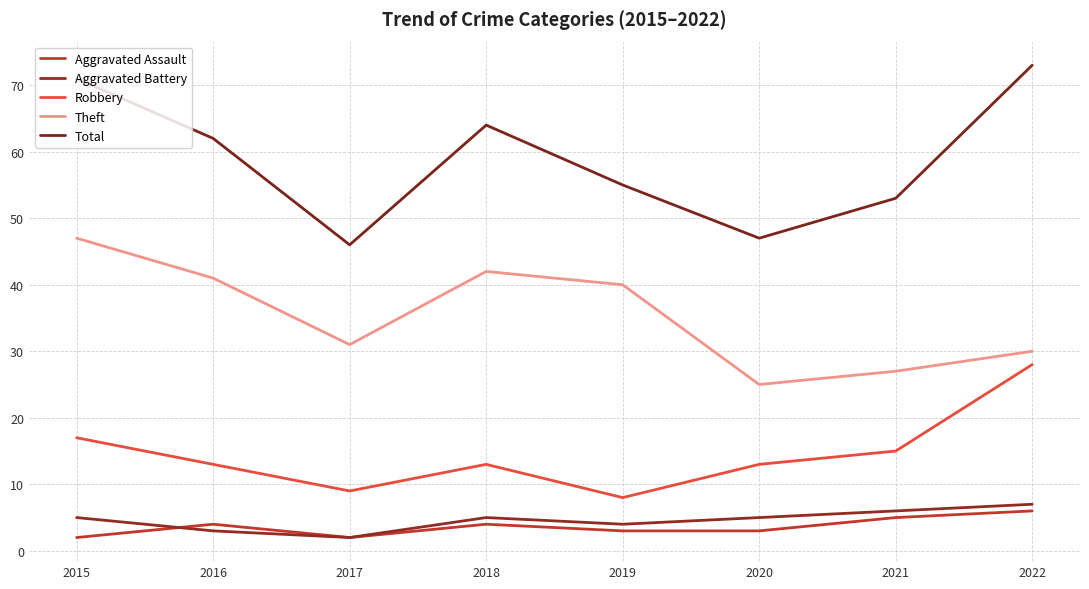

The Aggravated Assault series shows 11 at 2022. True or false?

False